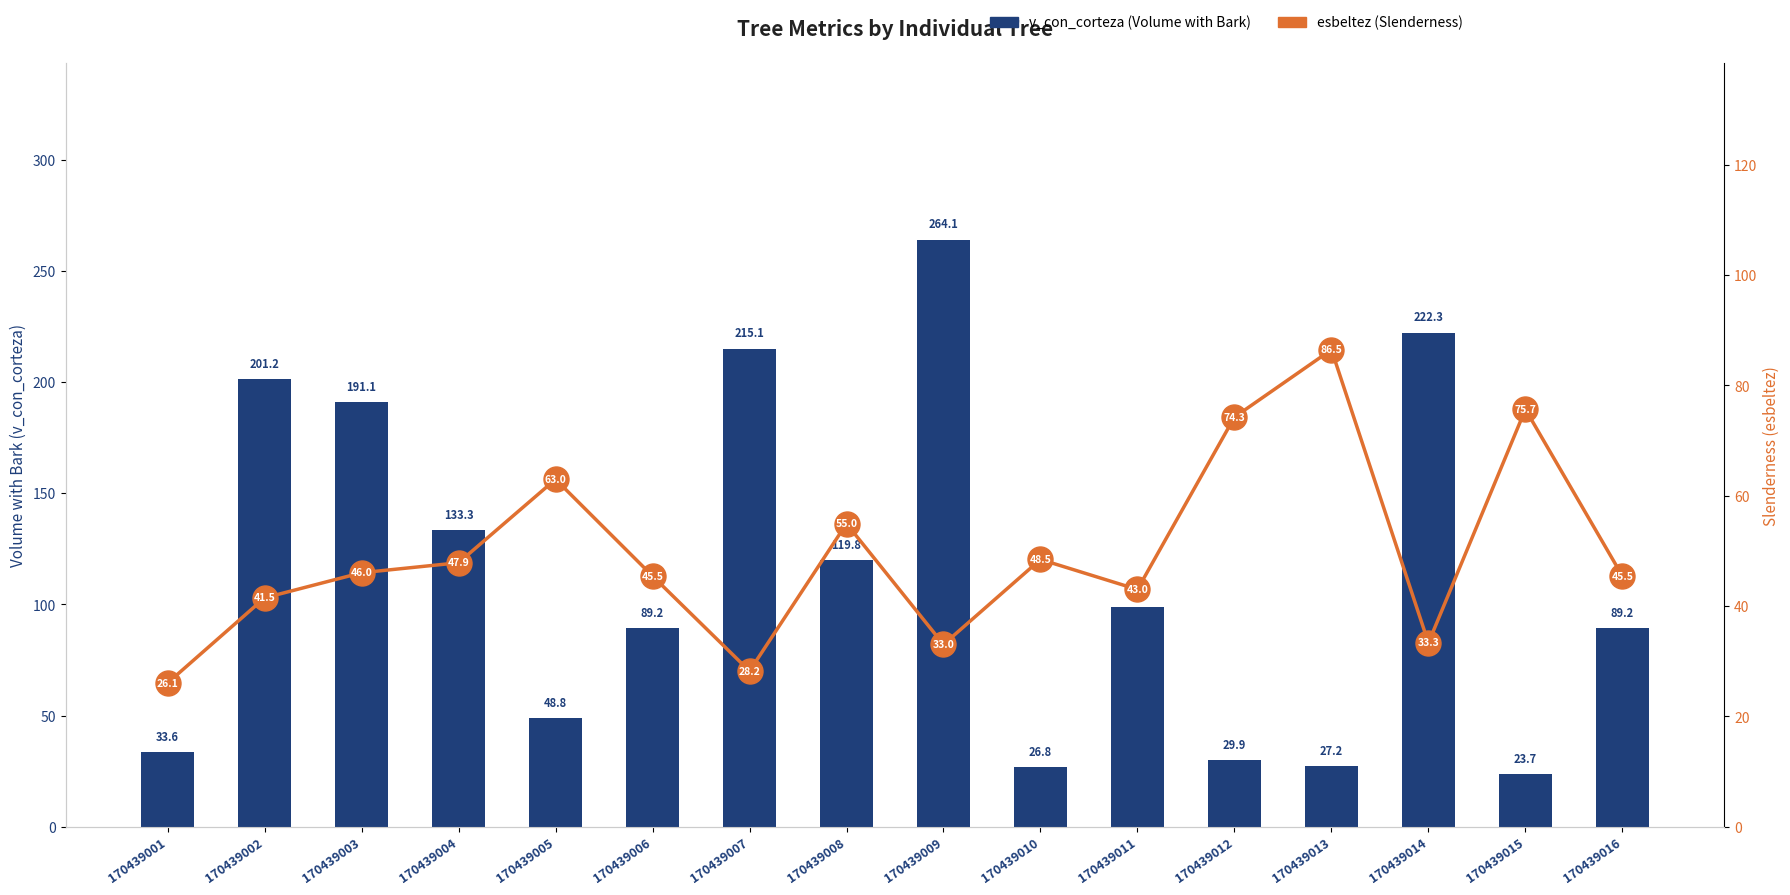

Where is v_con_corteza nearest to the value 143?

170439004